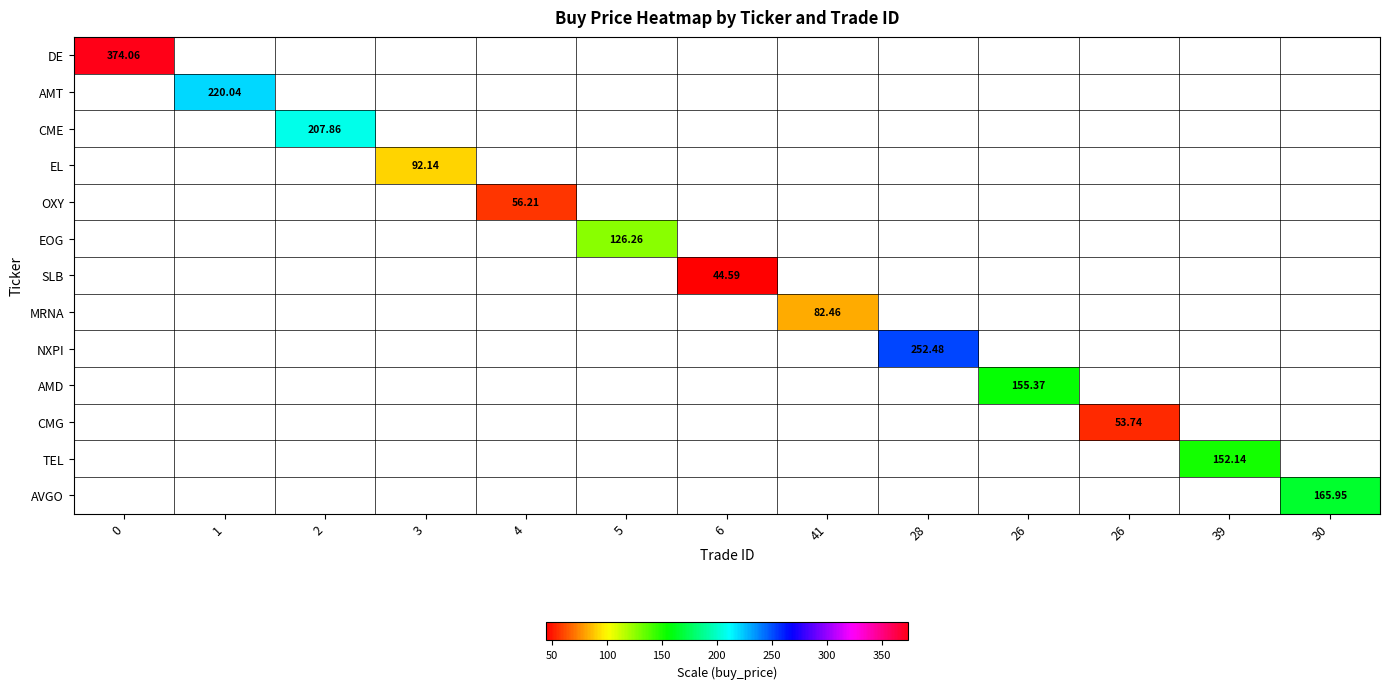

How many positive values does the NXPI series have?

1